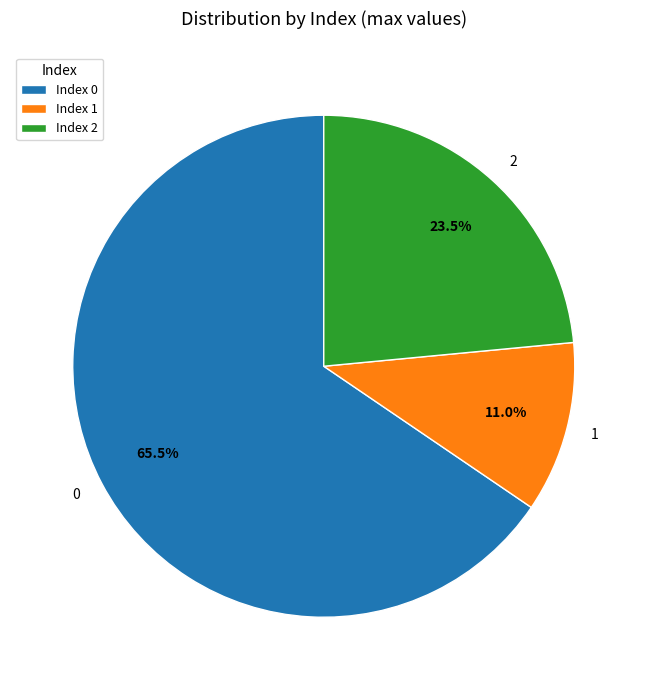

How many segments does this pie chart have?

3